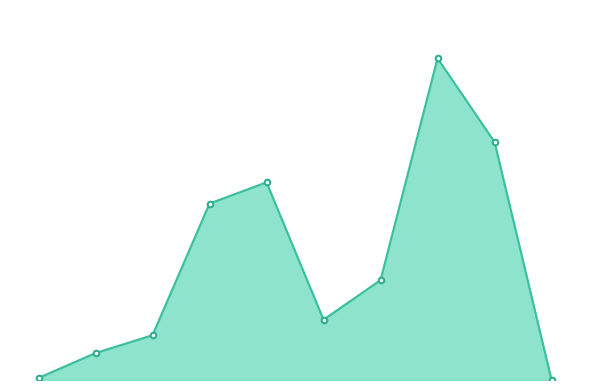

Is it true that the value at 9 is 2?

True